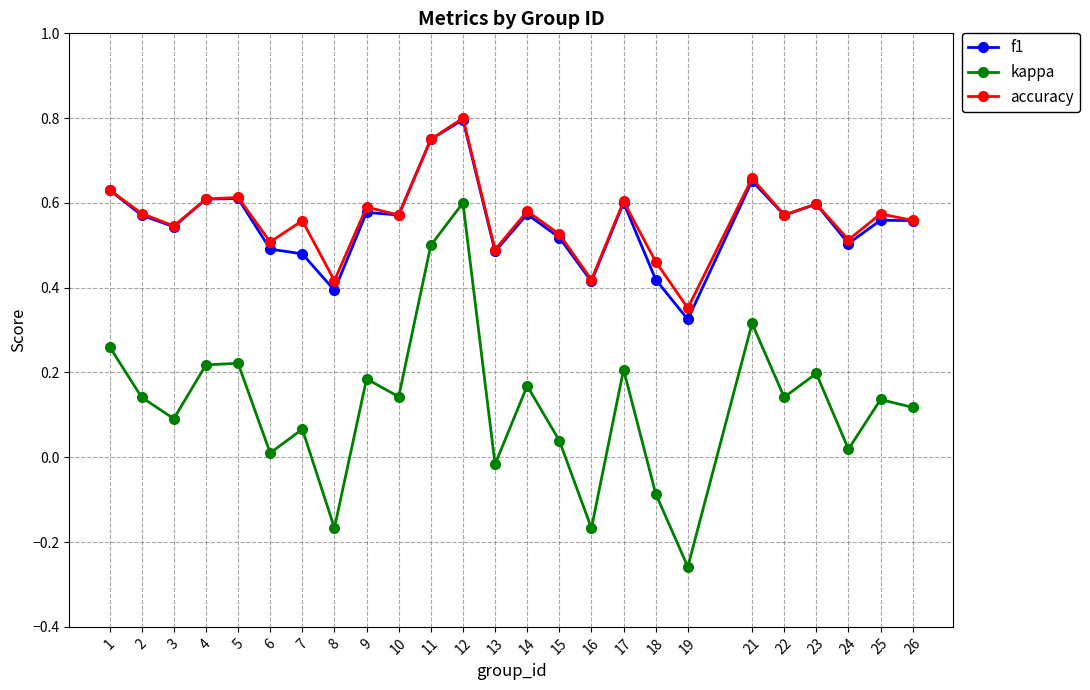

True or false: accuracy has more than 2 interior local peaks.

True